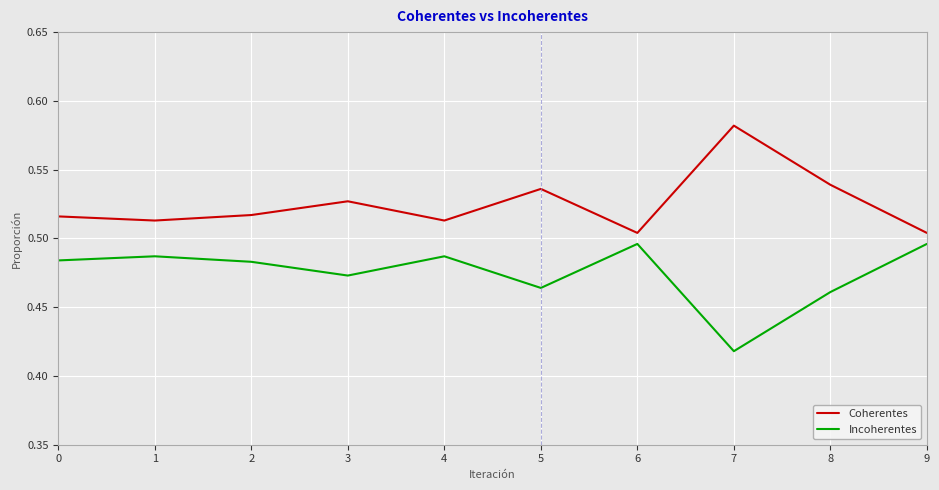

Which label corresponds to the smallest value in the chart?

7